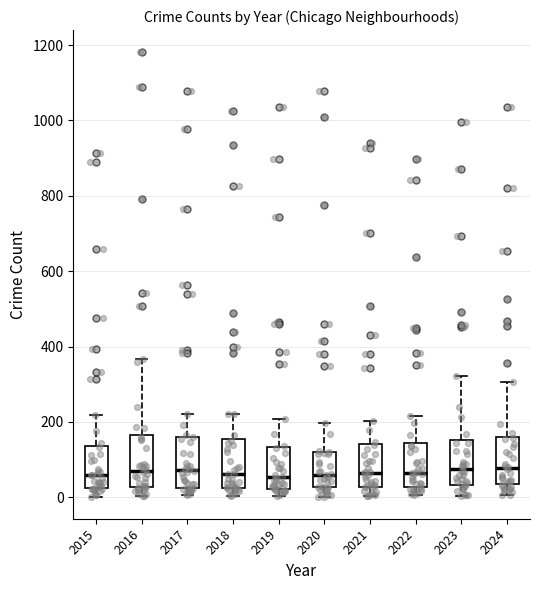

Where is the lower edge of the box at x = 2021 on the y-axis? The values are not printed on the chart, so give them approximately, as read against the axis.

20